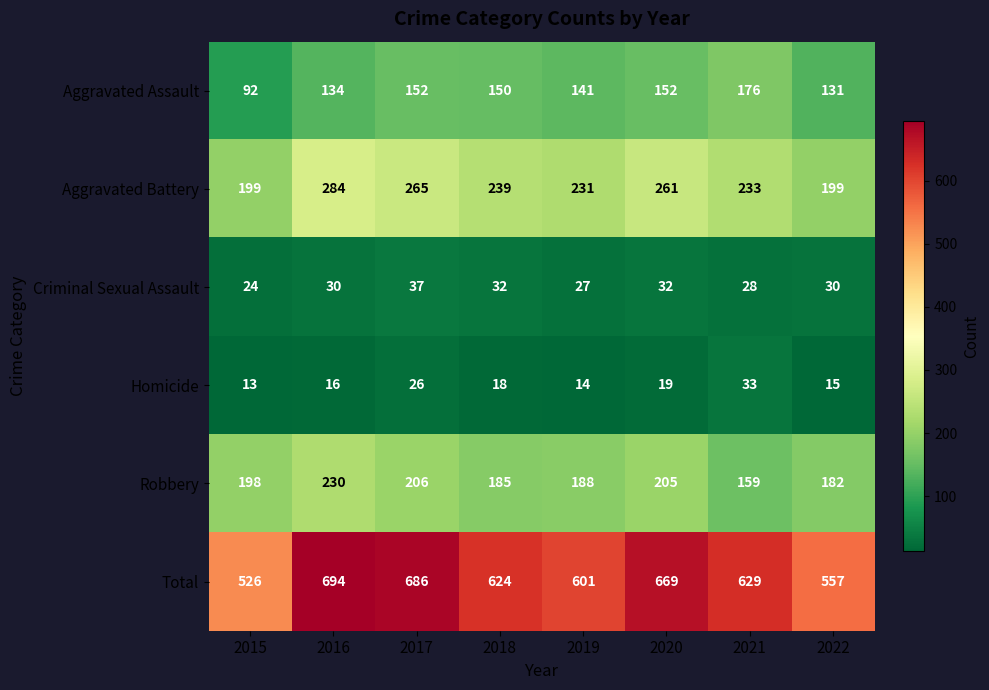

What is the difference between the Aggravated Battery values at 2015 and 2018?

40